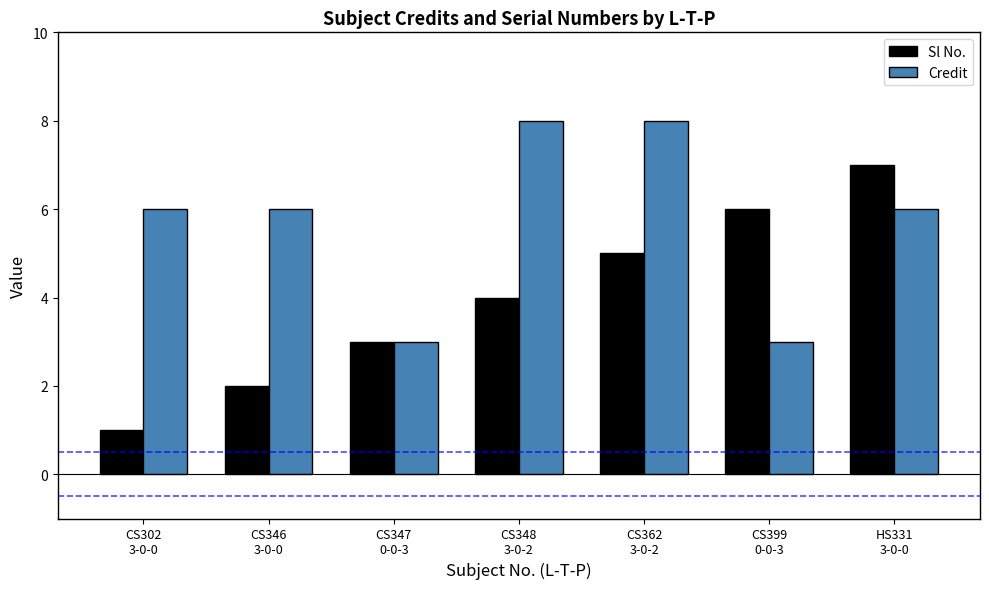

How many groups of bars are there?

7